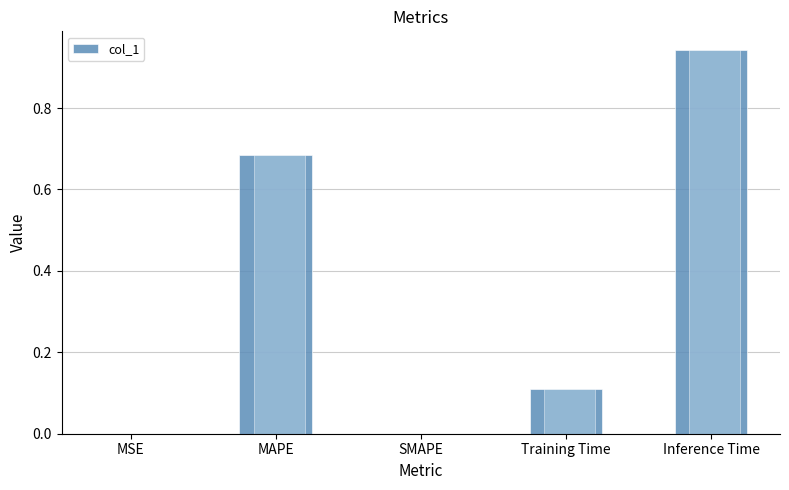

How many bars are there in total?

5